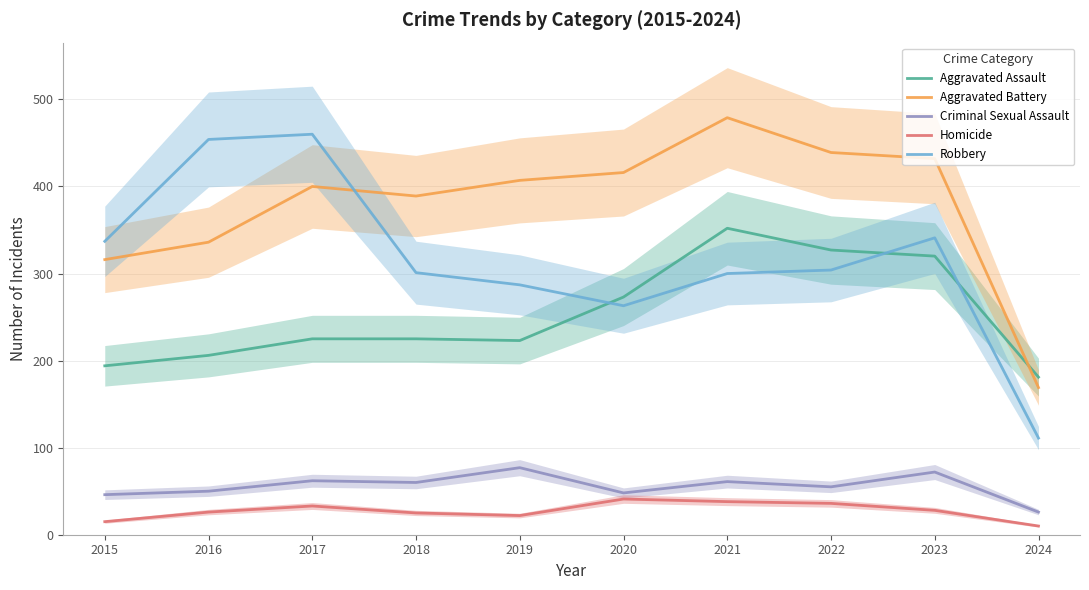

Which series has the largest total across all categories?

Aggravated Battery